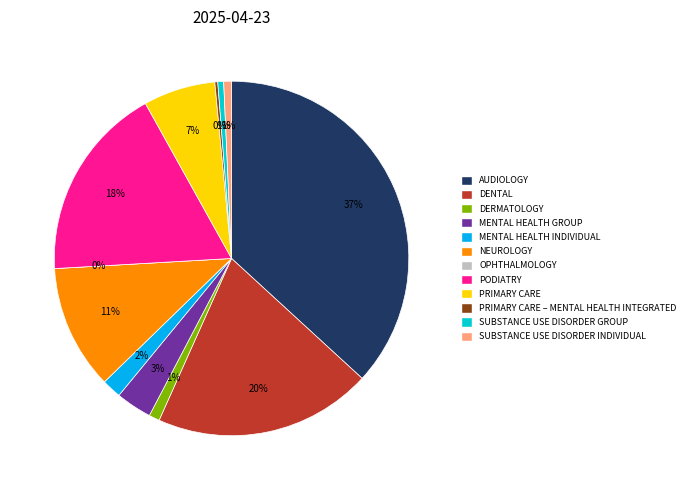

Is it true that DENTAL is 14% of the pie?

False